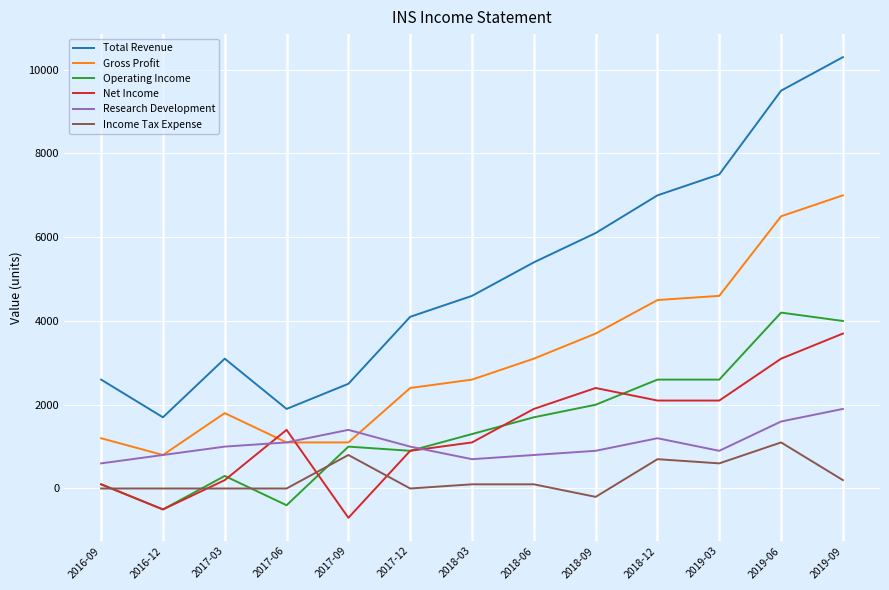

Which series ends up on top after the final intersection of Income Tax Expense and Operating Income?

Operating Income